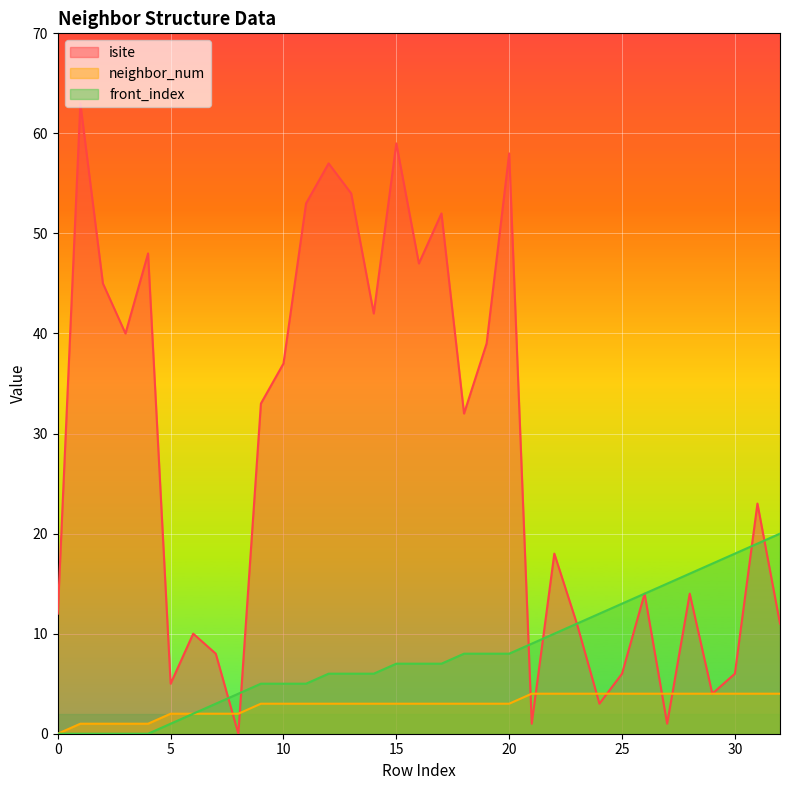

True or false: isite and front_index intersect in this chart.

True